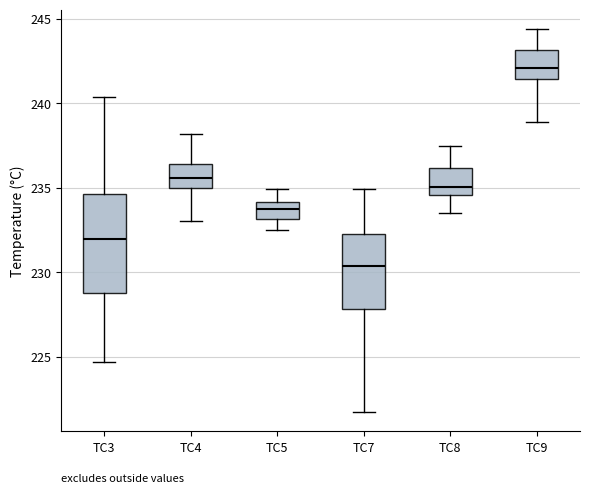

Which box's median line is the highest?

TC9